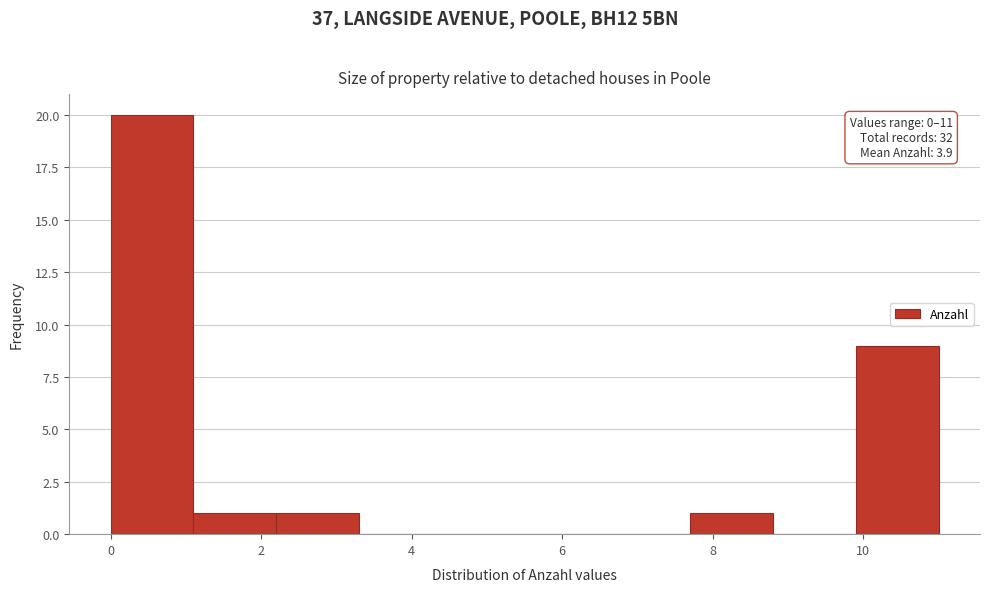

Which range on the x-axis has the tallest bar?

0.0 to 1.1